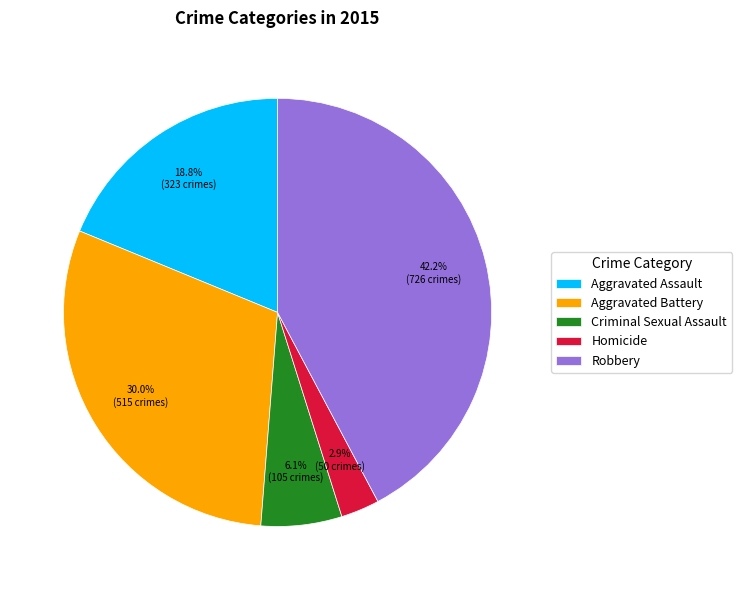

What percentage is the Aggravated Battery slice, to the nearest percent?

30%